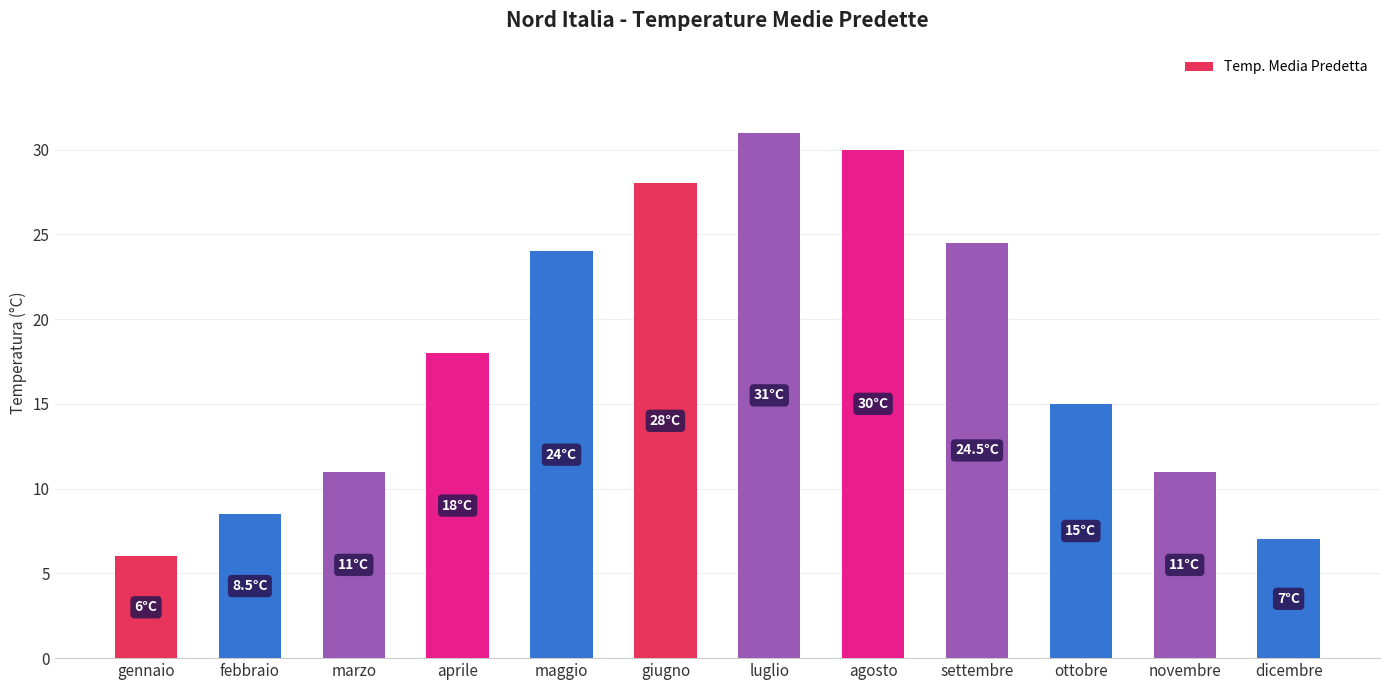

What is the difference between the values at ottobre and maggio?

9.0